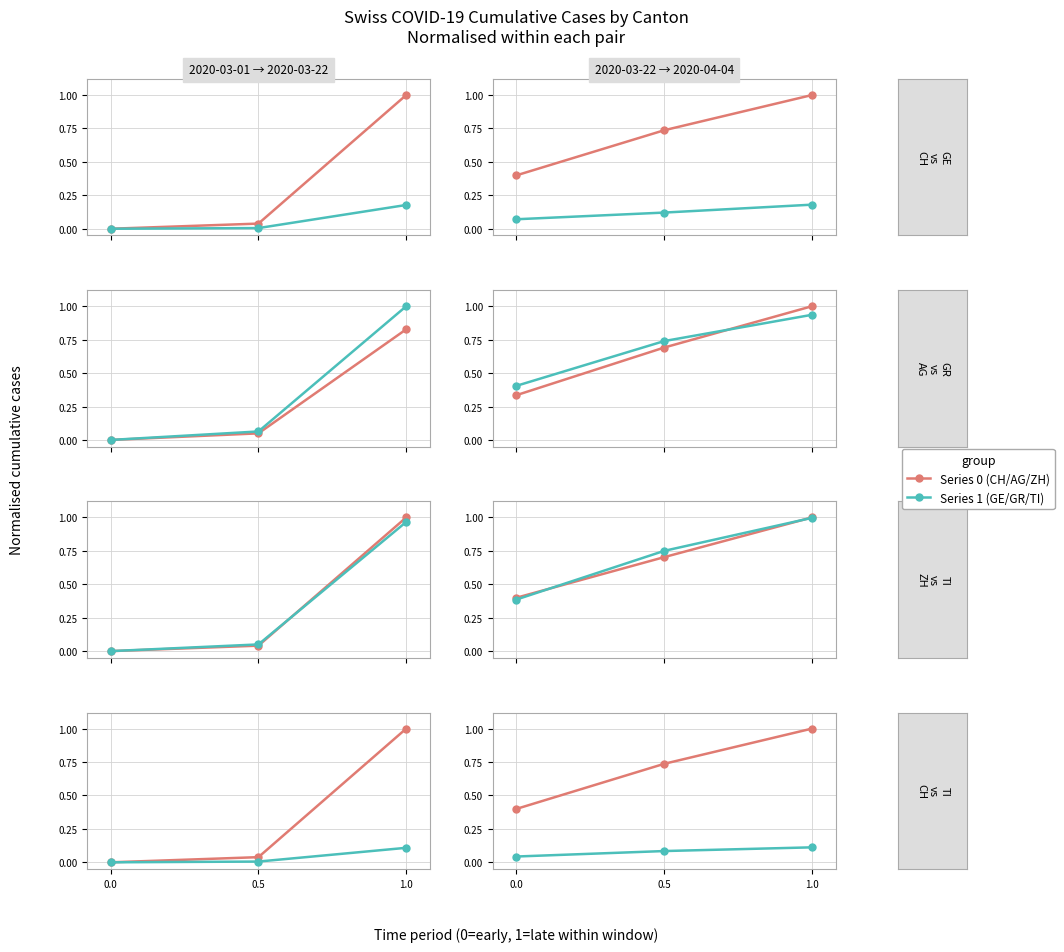

At 0.0, list the series in order from smallest to largest.

TI, GE, AG, ZH, CH, GR